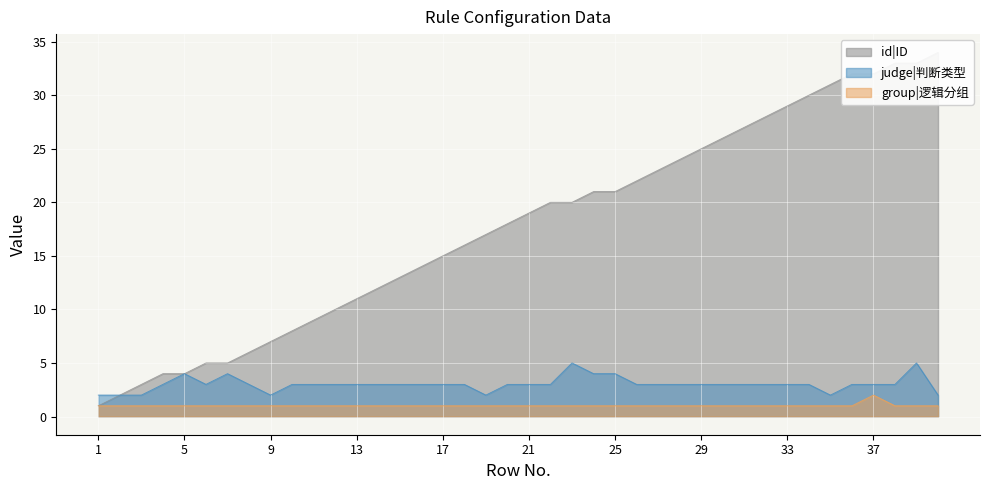

How many values in the group|逻辑分组 series exceed 1?

1